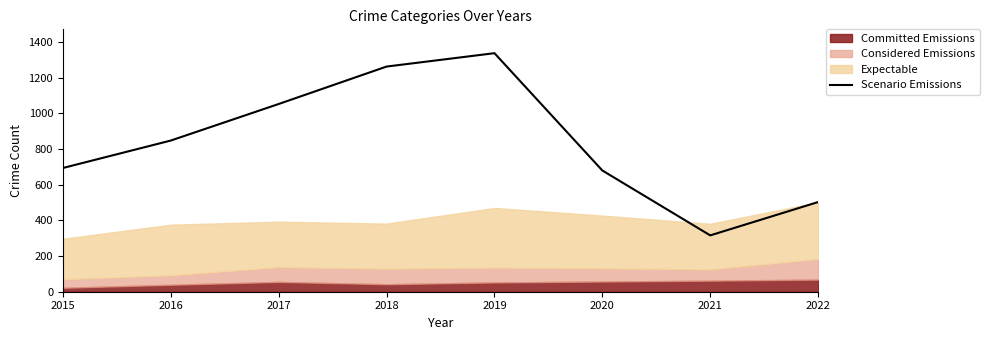

At which category does the data reach its first local valley?

2021